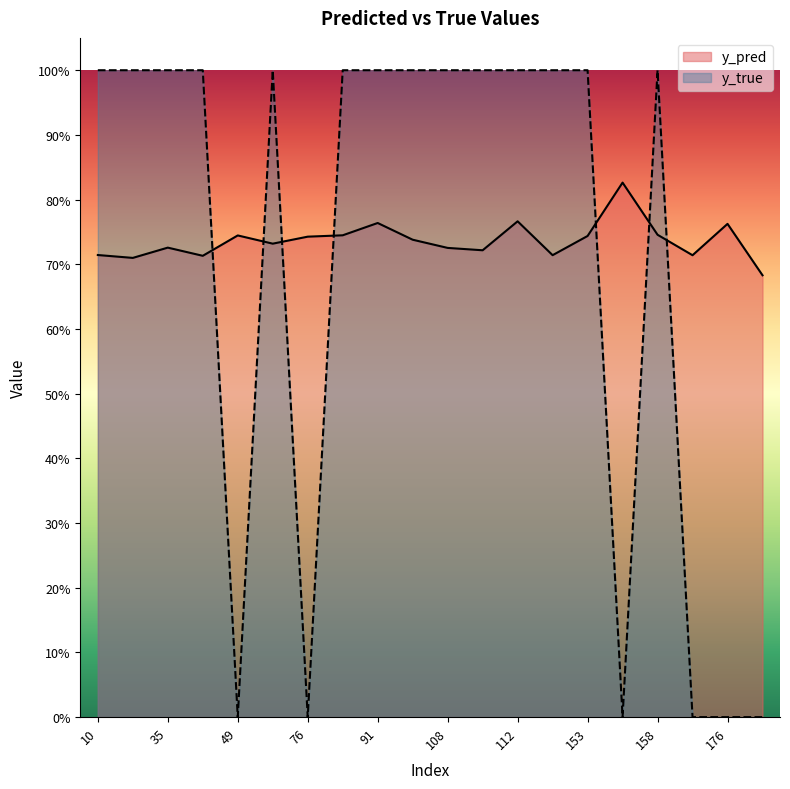

Is it true that y_true equals 0.0 at 49?

True